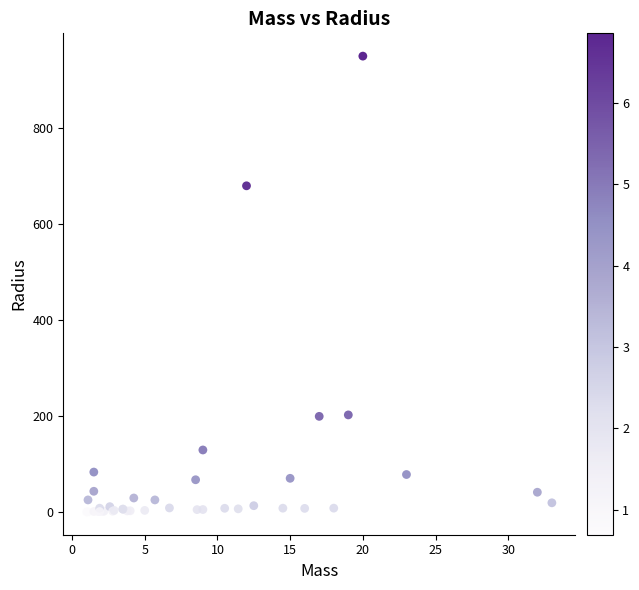

What Y value in the scatter plot is closest to 475?

680.0